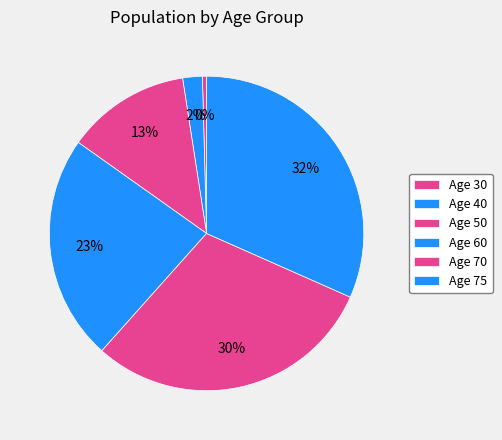

Count the number of slices in the pie.

6